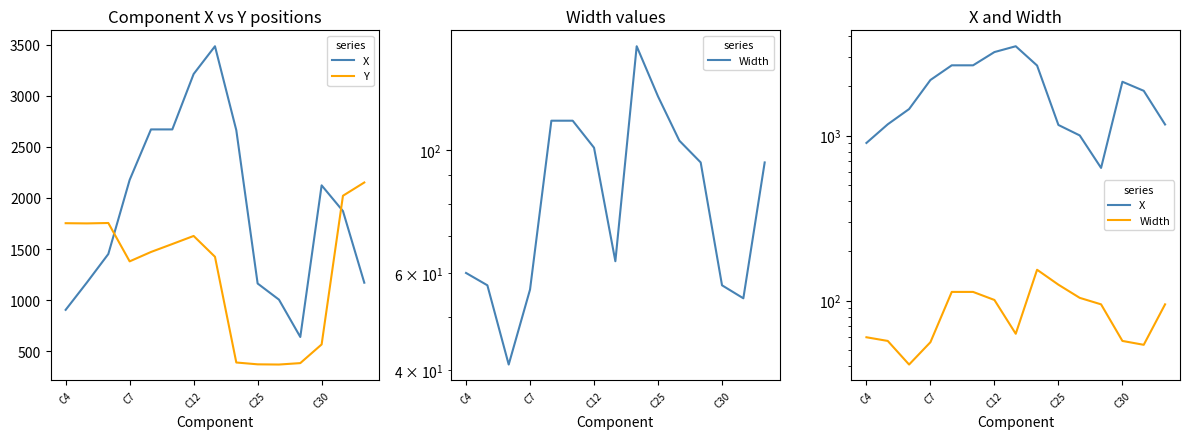

True or false: Y and Width intersect in this chart.

False